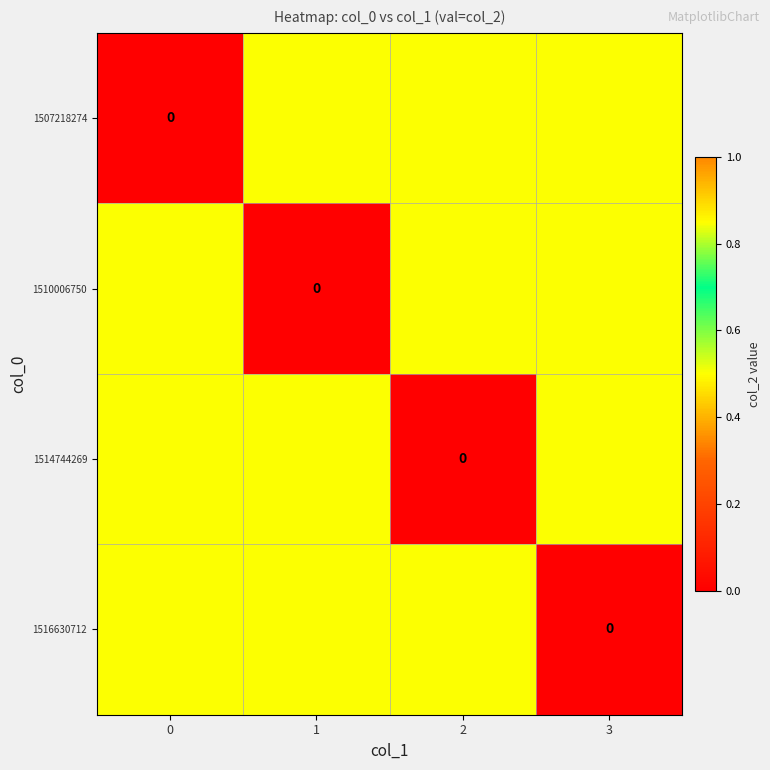

The value of 1514744269 at 0 is 0.5. True or false?

True